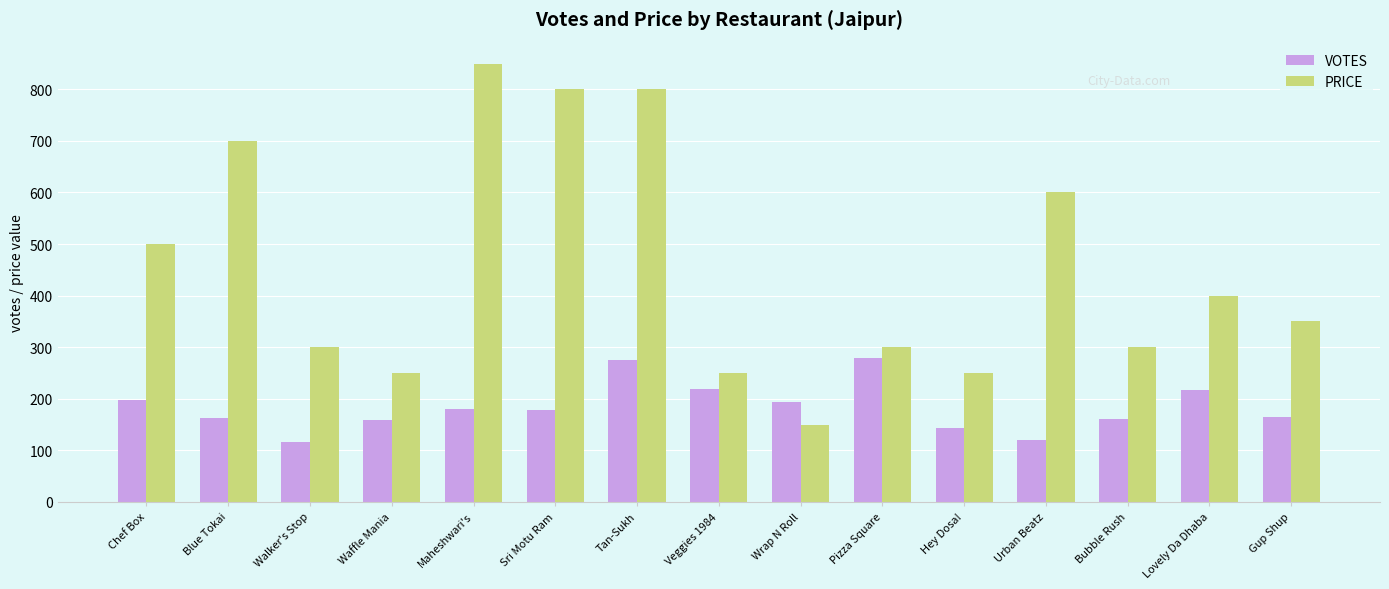

True or false: VOTES has a value of 58 at Bubble Rush.

False